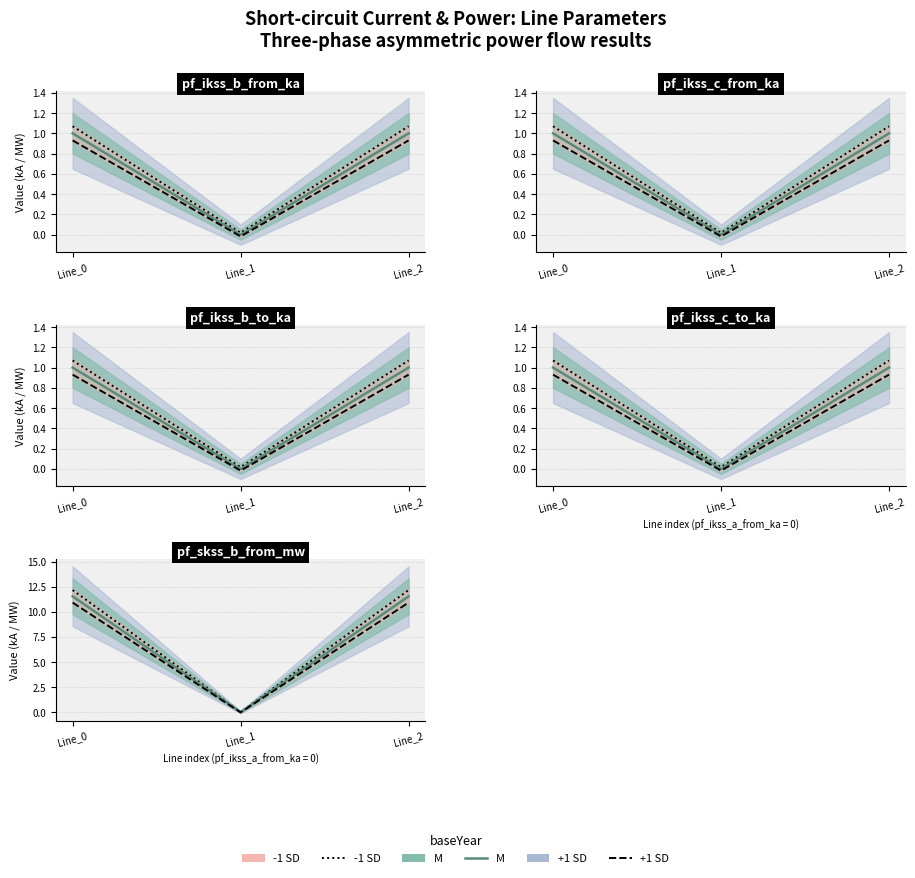

Which series has the largest total across all categories?

-1 SD